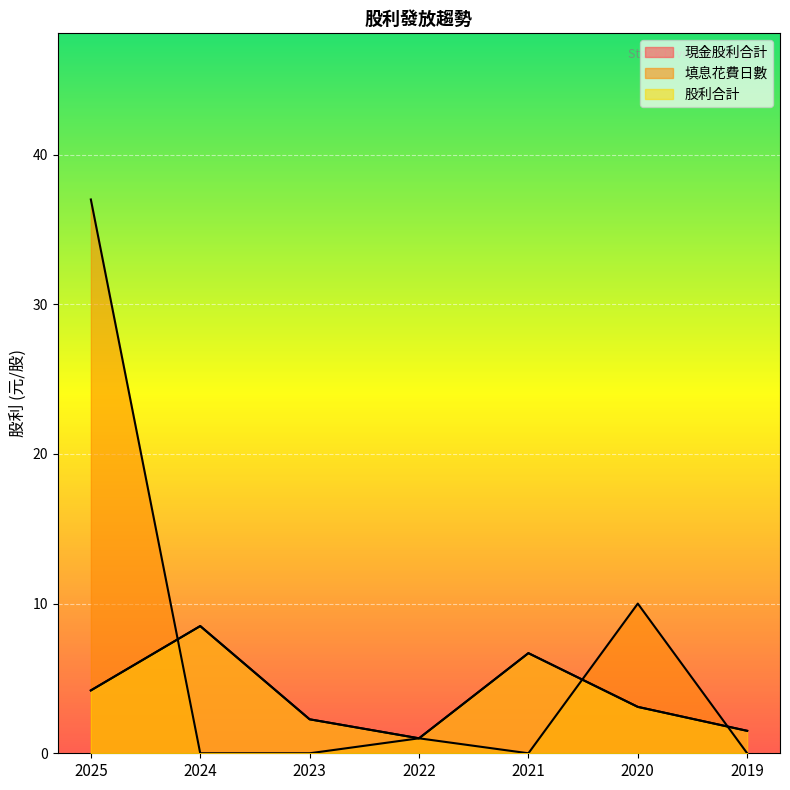

At which category is the sum across all series the highest?

2025